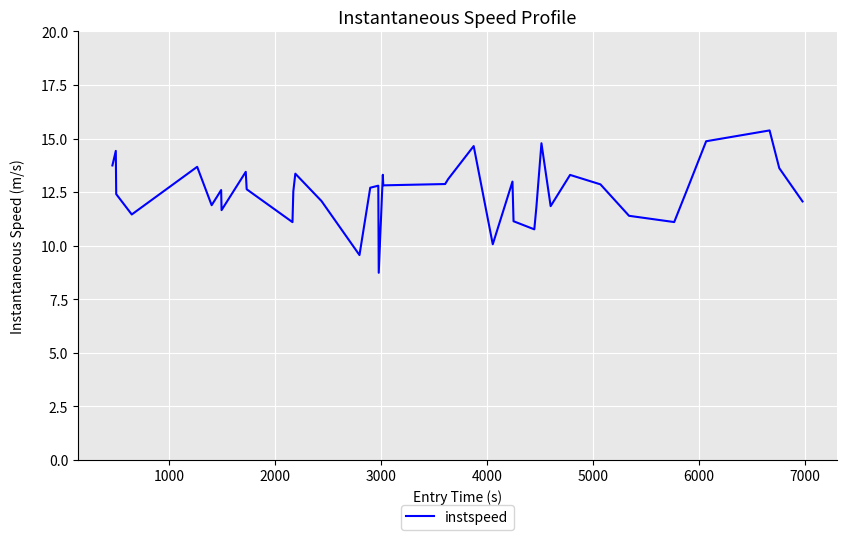

What is the difference between the maximum and minimum values?

6.6